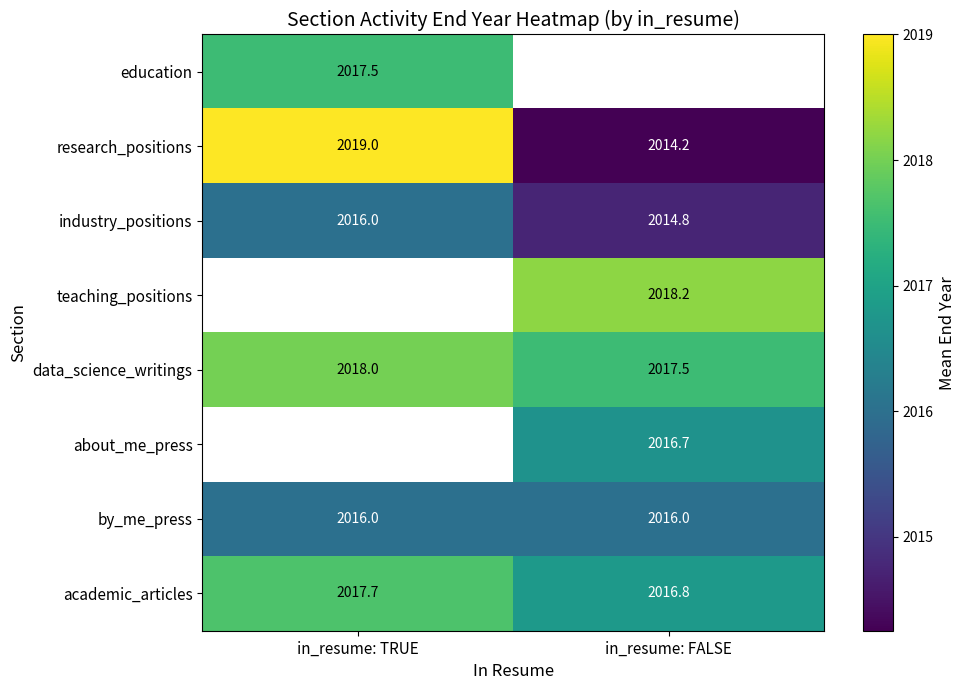

Between in_resume: TRUE and in_resume: FALSE, which is larger?

in_resume: FALSE